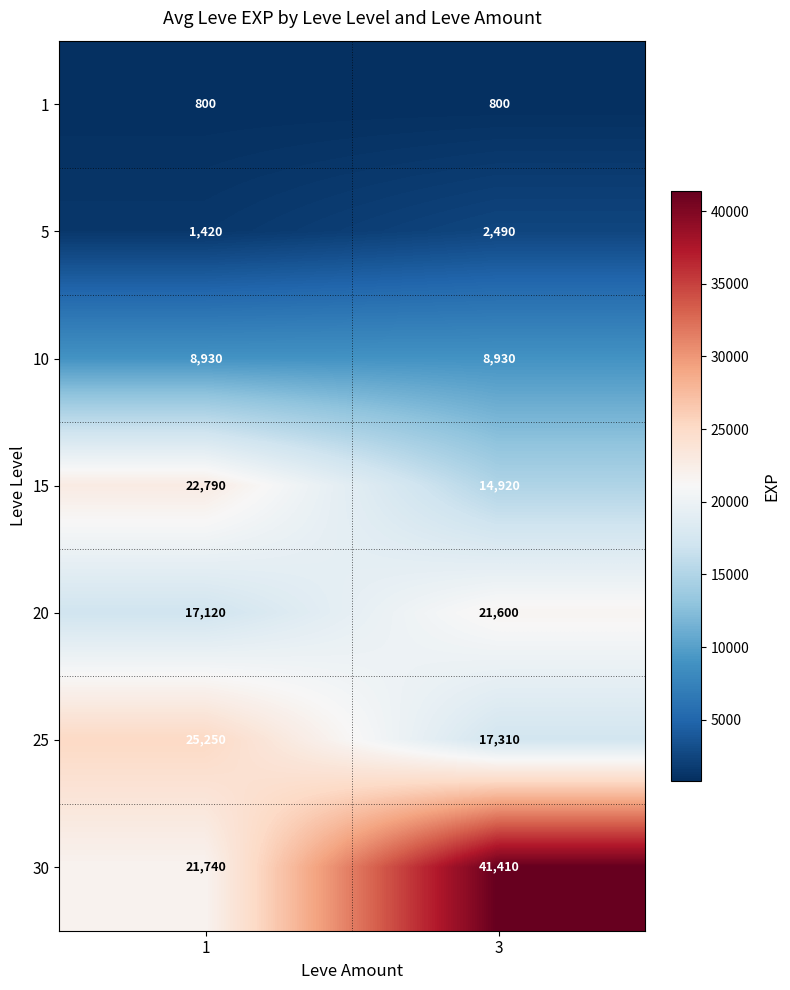

What is the sum of the 25 values at 1 and 3?

42560